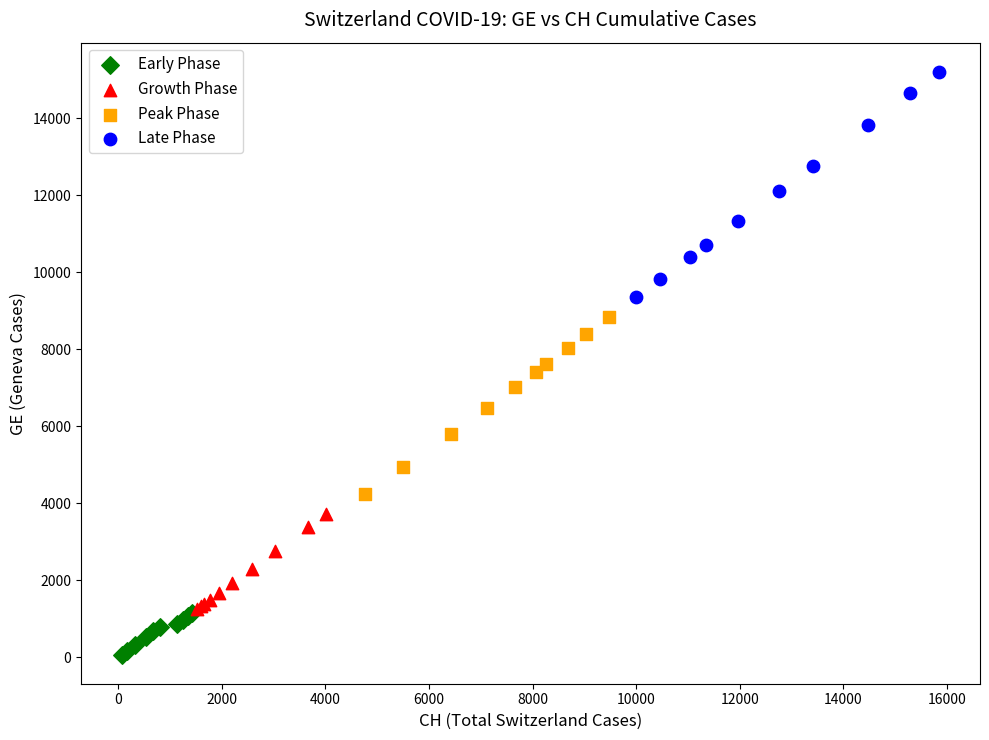

Which series contains the lowest Y value?

Early Phase